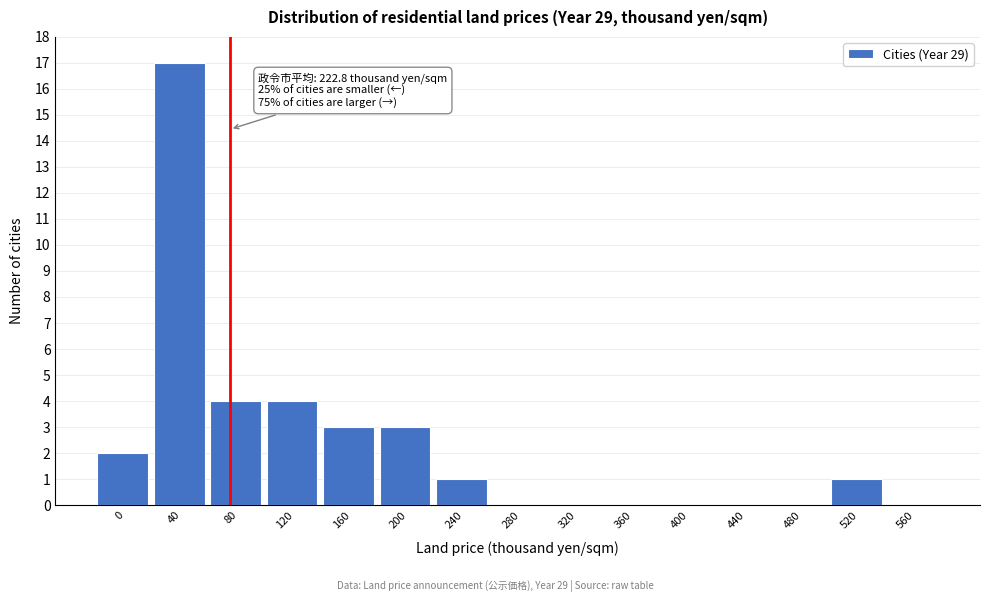

Reading right to left, transcribe all the data shown in this chart.

560=0	520=1	480=0	440=0	400=0	360=0	320=0	280=0	240=1	200=3	160=3	120=4	80=4	40=17	0=2